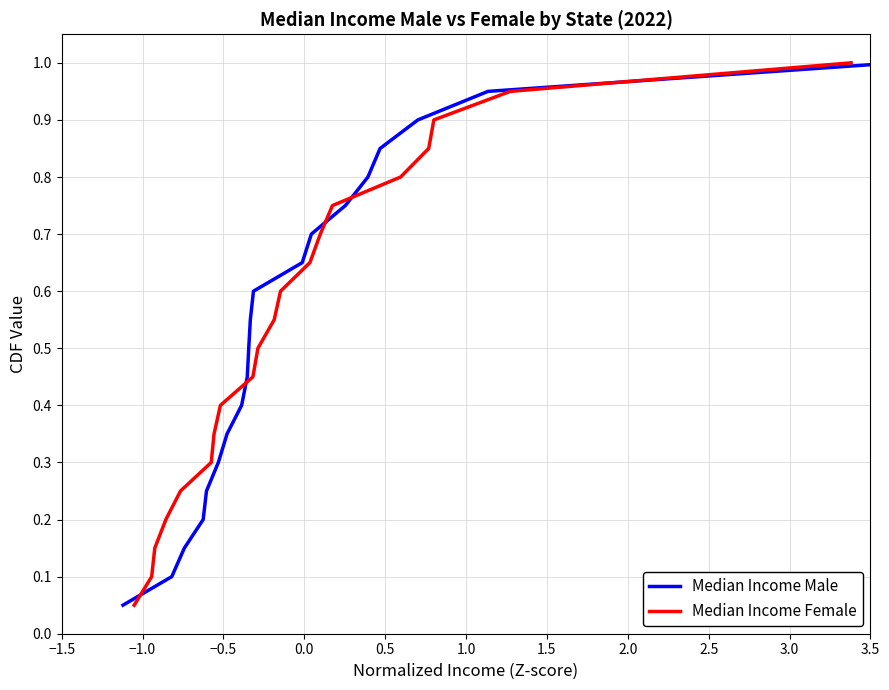

Between 1.0 and 2.5, which series saw the biggest shift?

Median Income Male